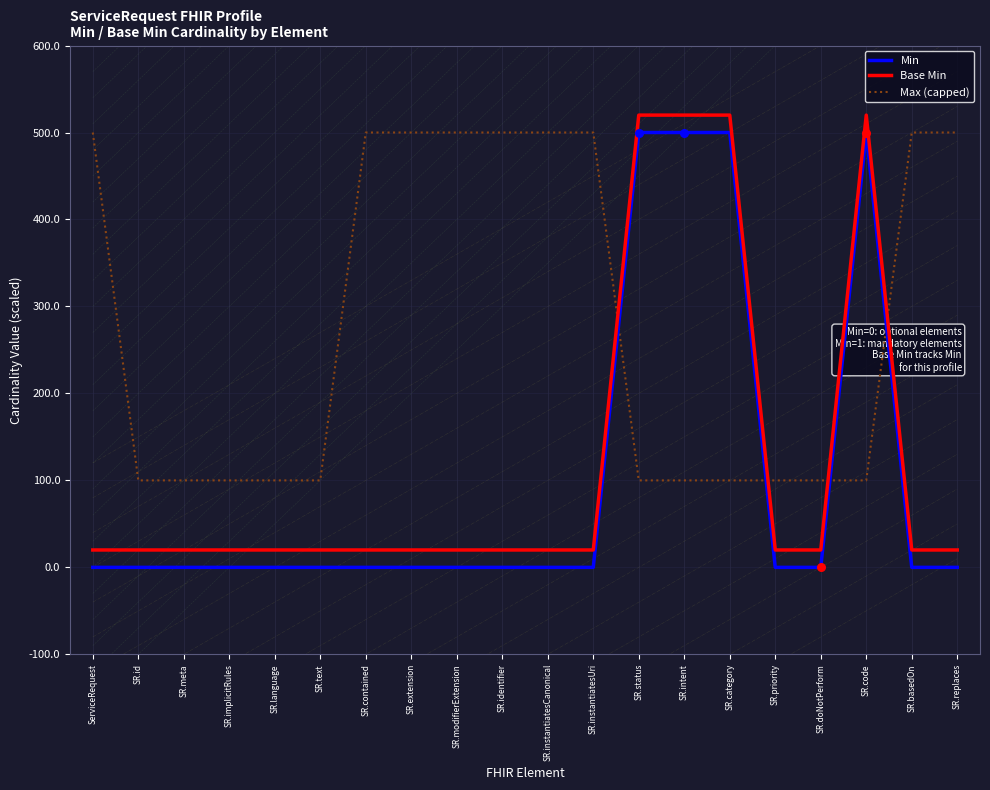

What are all the series names shown in the legend?

Min, Base Min, Max (capped)